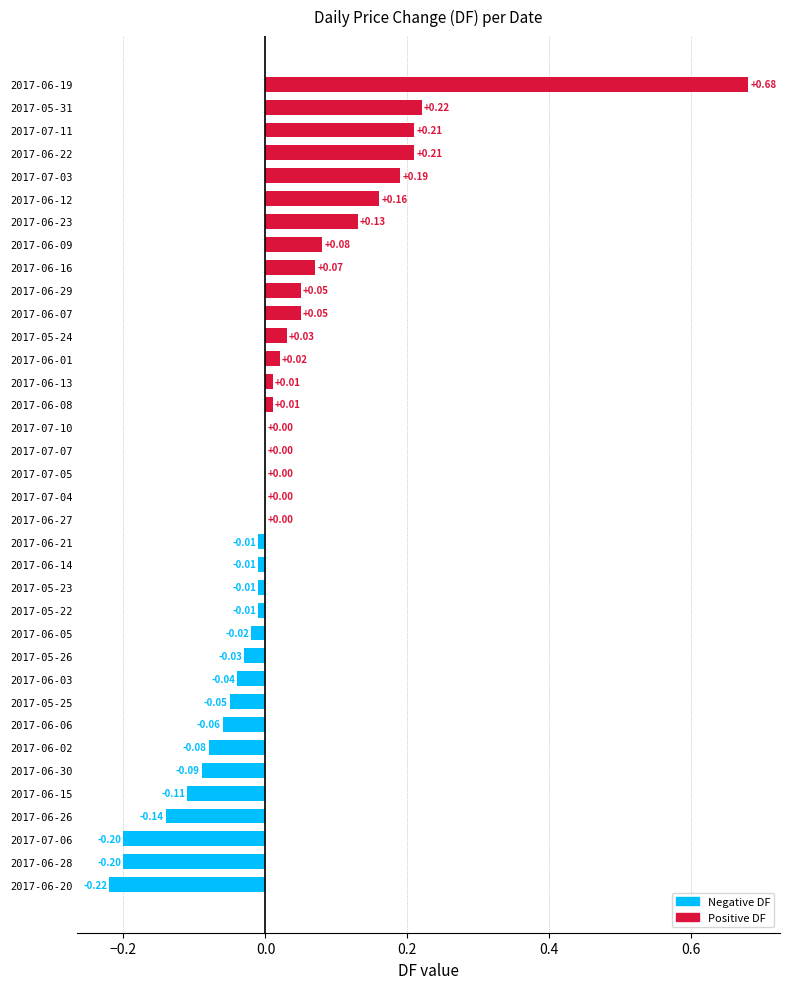

Which label corresponds to the largest value in the chart?

2017-06-19